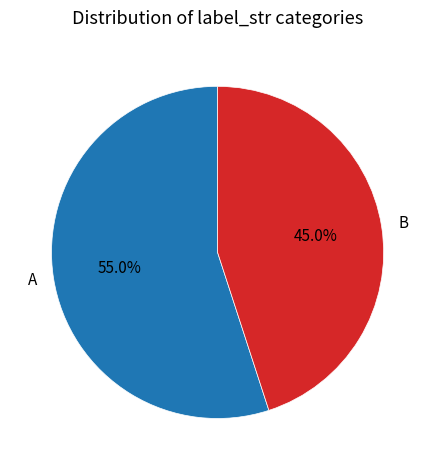

Combined, what portion of the pie is B and A?

100.0%